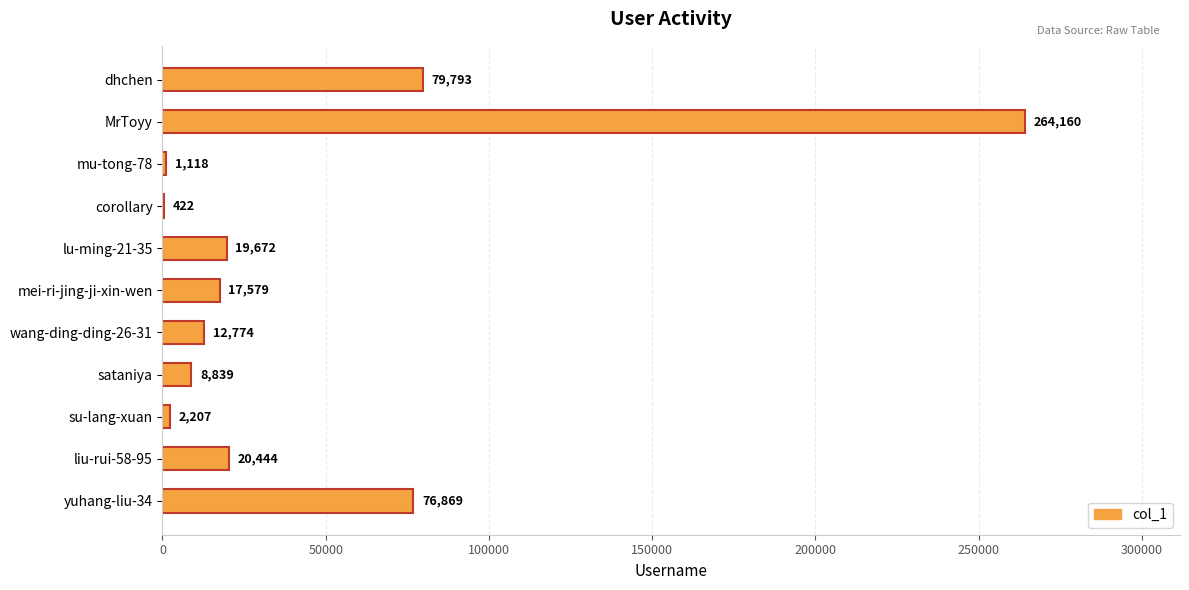

Where is the data nearest to the value 132291?

dhchen